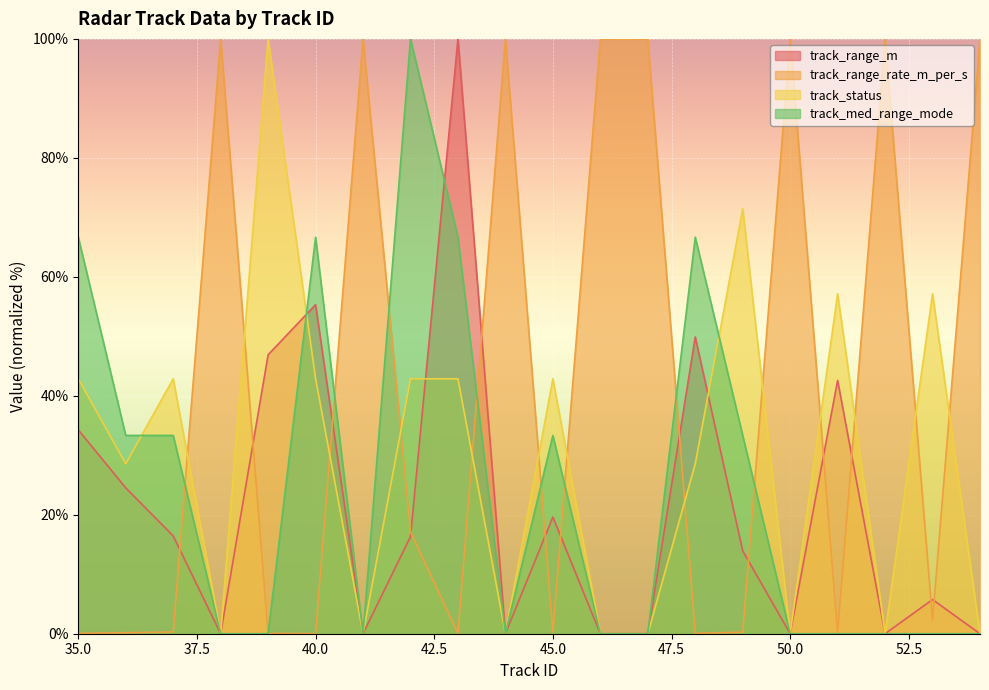

How many distinct data groups are displayed?

4